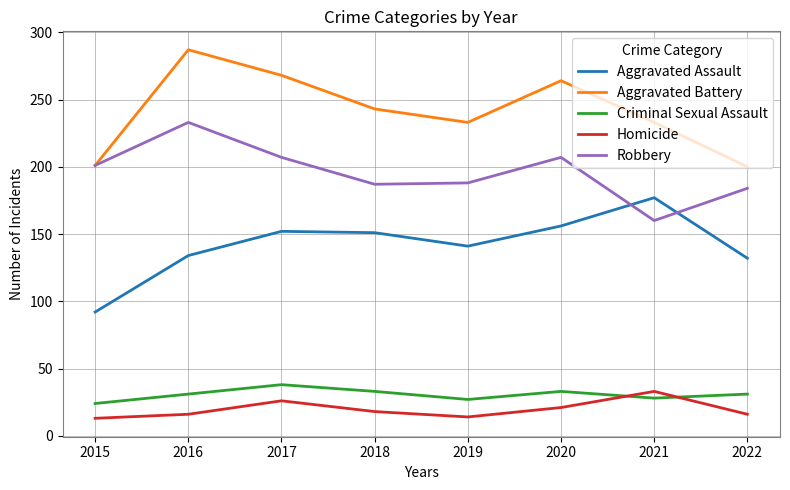

In Aggravated Battery, how many points are higher than both neighbors (excluding endpoints)?

2